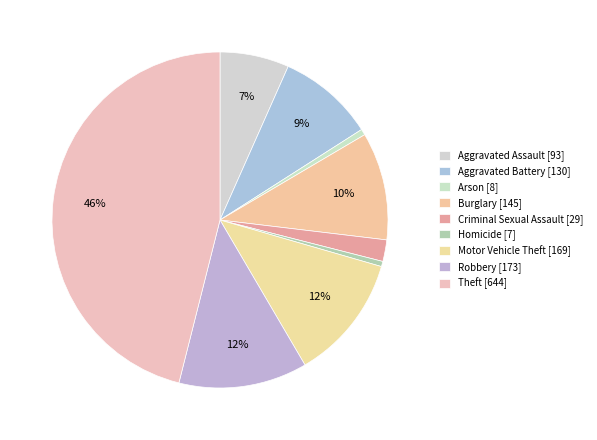

Is it true that Homicide is 11% of the pie?

False